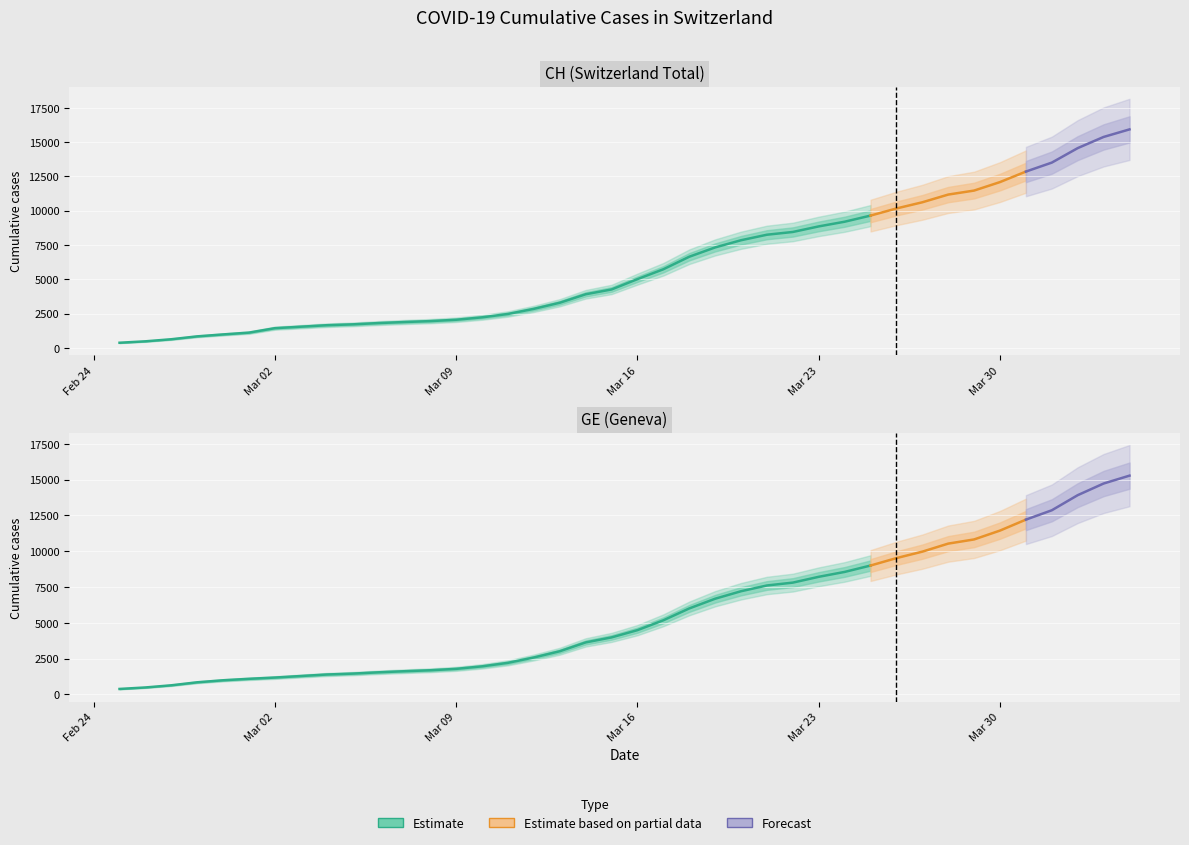

Reading right to left, list all the values displayed in this chart.

CH: 15926	15375	14561	13505	12852	12086	11467	11175	10613	10162	9642	9196	8855	8449	8249	7847	7323	6644	5731	5012	4259	3908	3291	2845	2472	2226	2051	1952	1885	1809	1715	1652	1544	1436	1113	981	840	630	479	375
GE: 15284	14733	13919	12863	12210	11444	10825	10533	9971	9520	9000	8554	8213	7807	7607	7205	6681	6002	5174	4485	3978	3627	3010	2574	2201	1955	1780	1681	1614	1538	1447	1384	1278	1171	1083	981	840	630	479	375